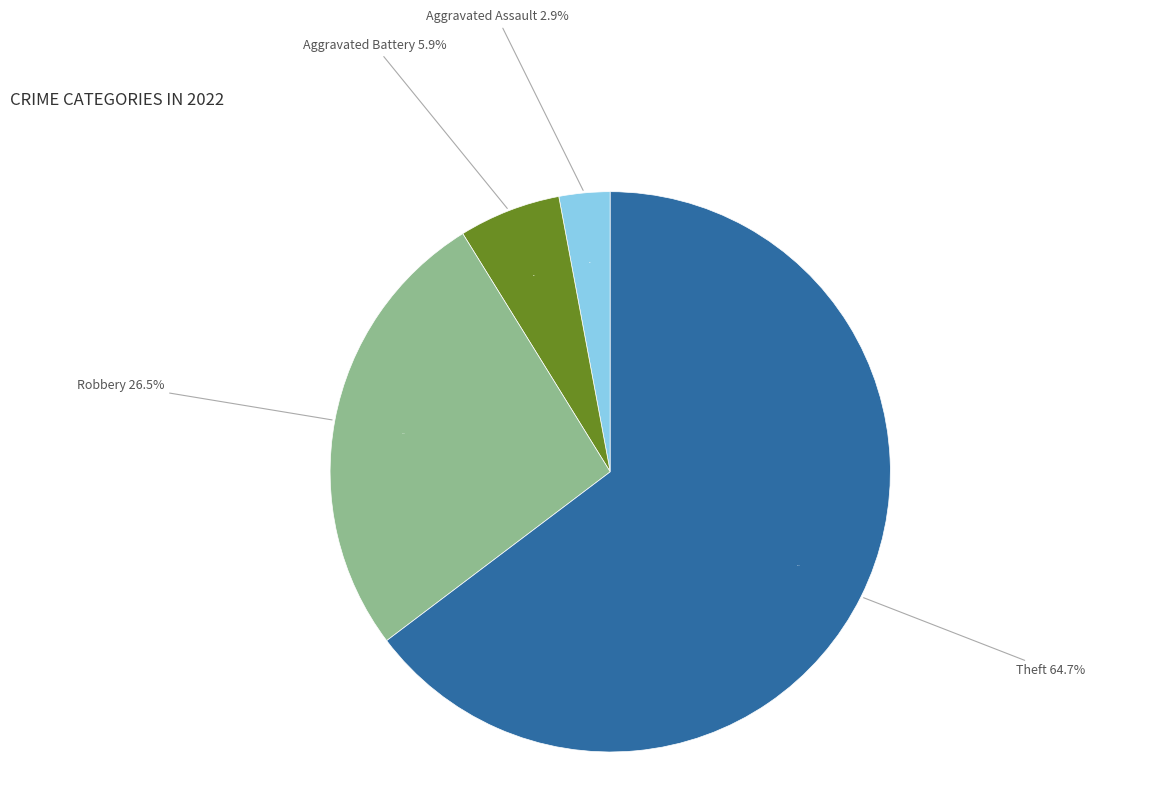

Count the number of slices in the pie.

6